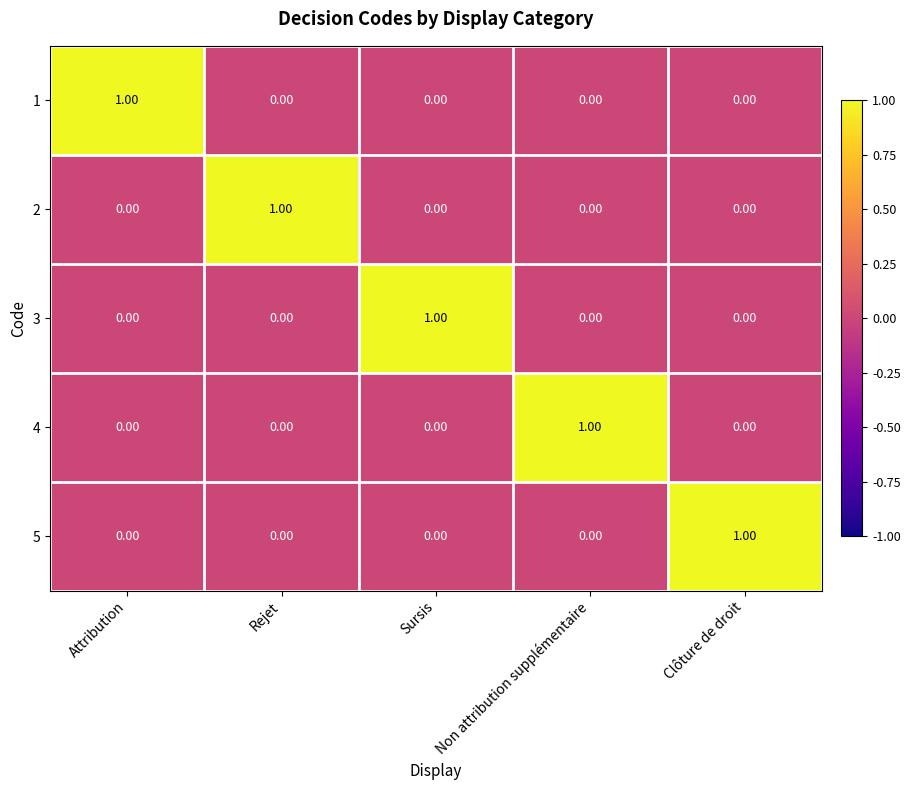

At how many categories does at least one series exceed 0?

5